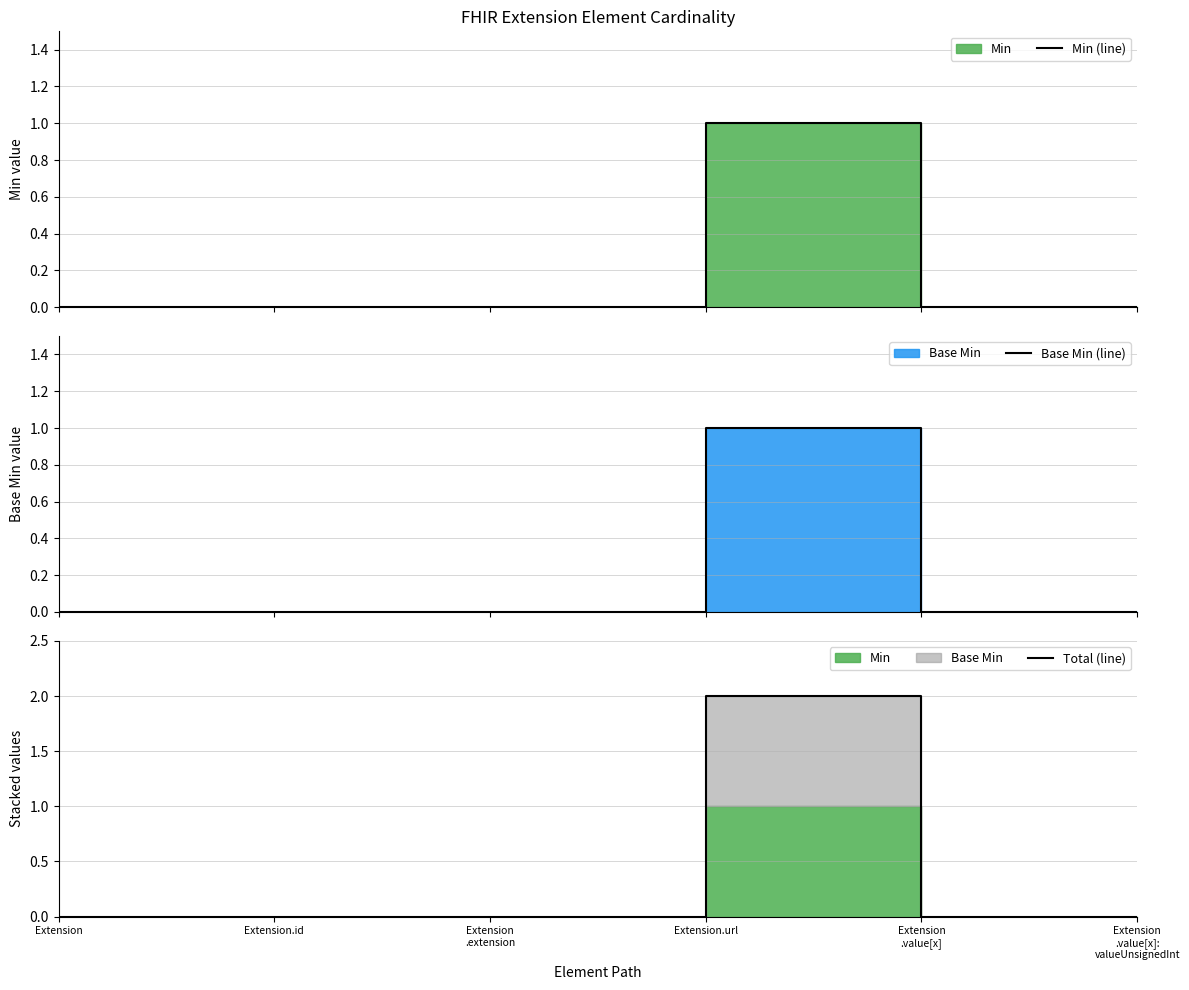

Is it true that Total (line) equals 1 at Extension
.value[x]?

False